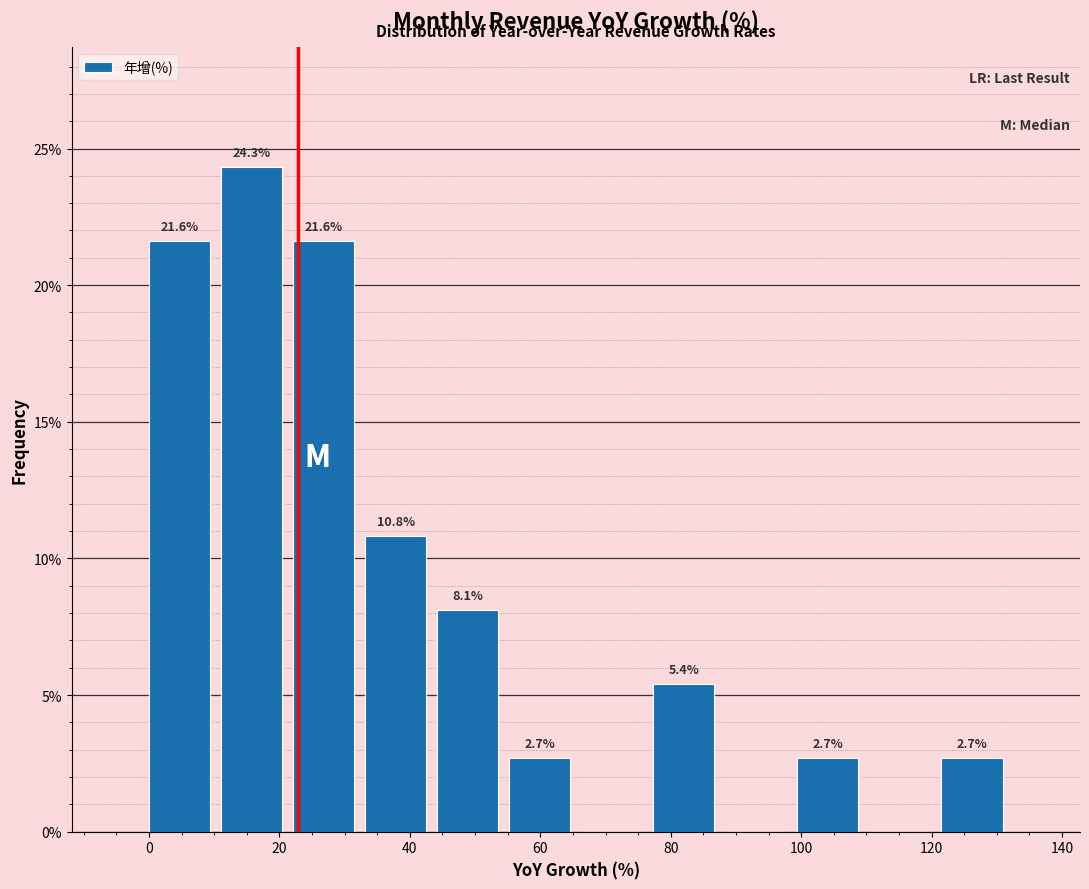

Which range on the x-axis has the tallest bar?

10 to 22